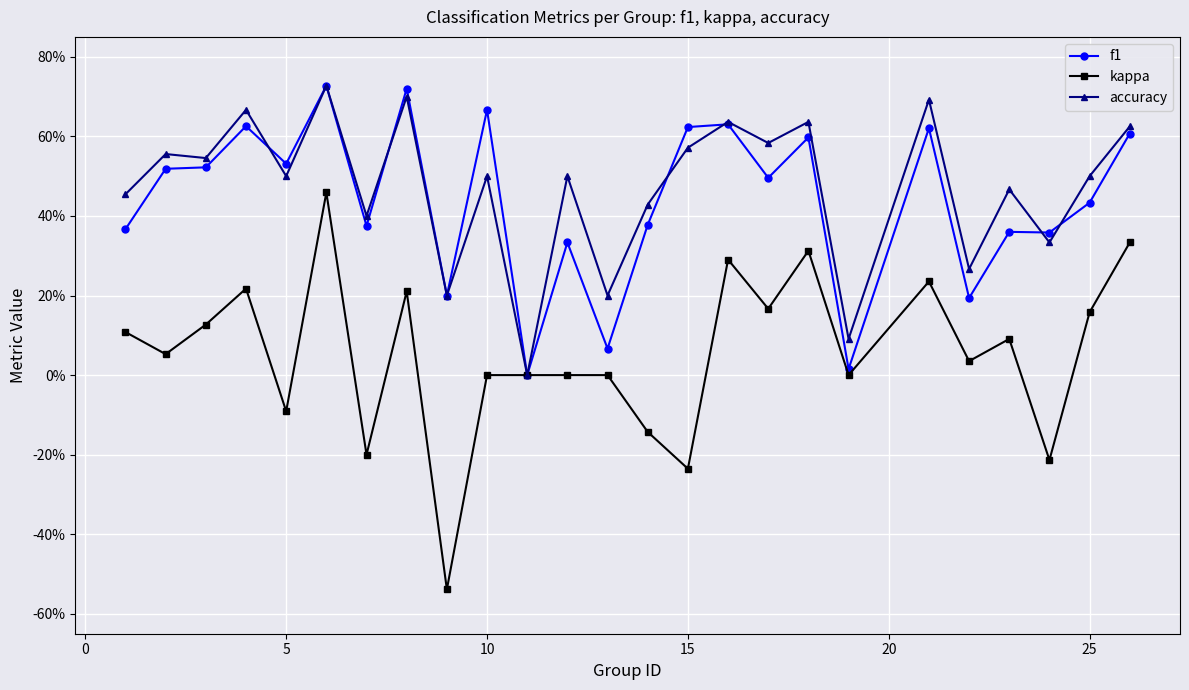

What are all the series names shown in the legend?

f1, kappa, accuracy